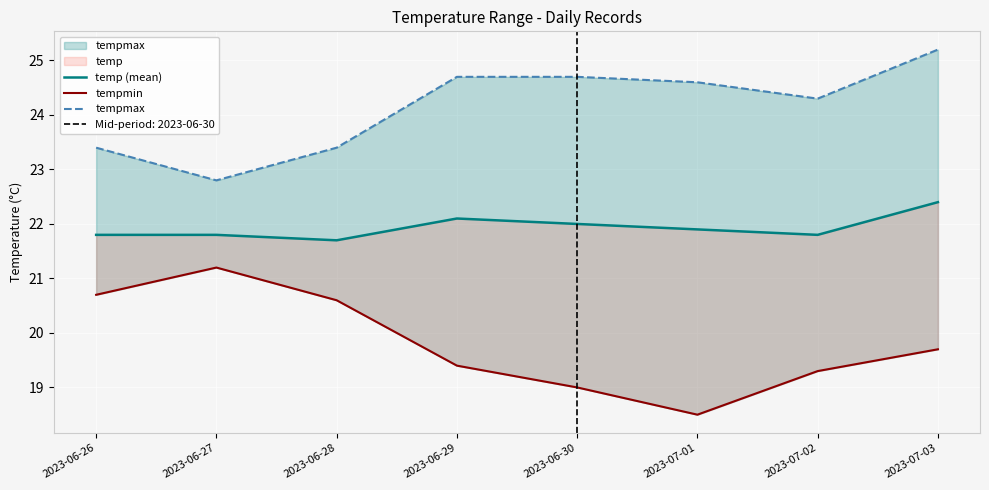

True or false: tempmin has a value of 30.5 at 2023-06-29.

False